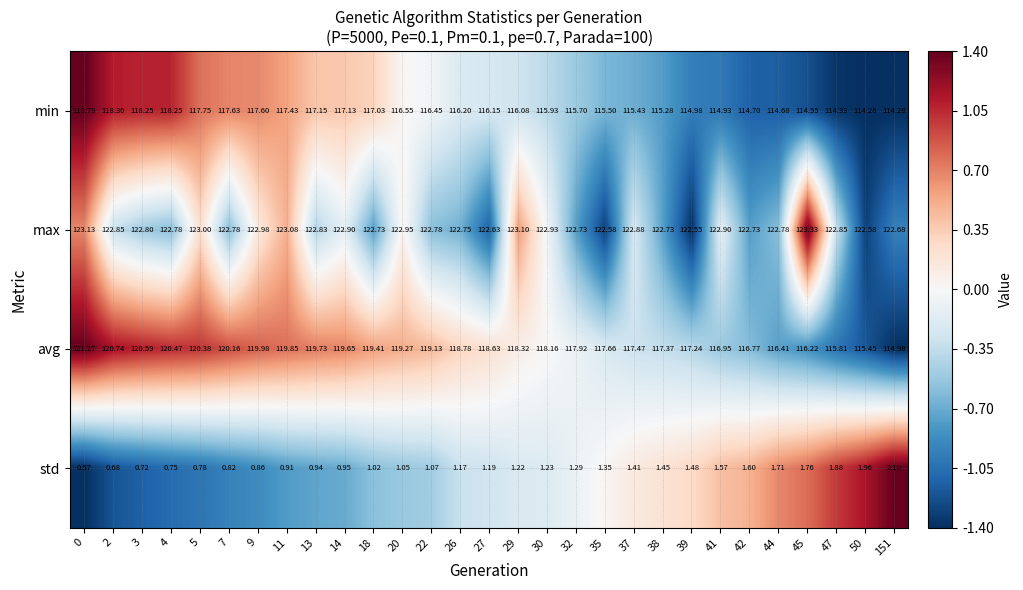

What is the maximum value shown in the chart?

123.3